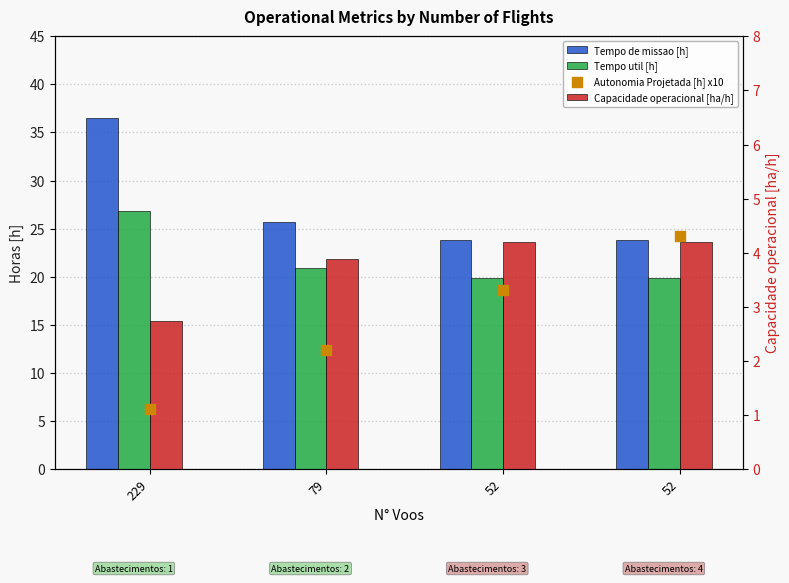

Which series contains the highest Y value?

Tempo de missao [h]